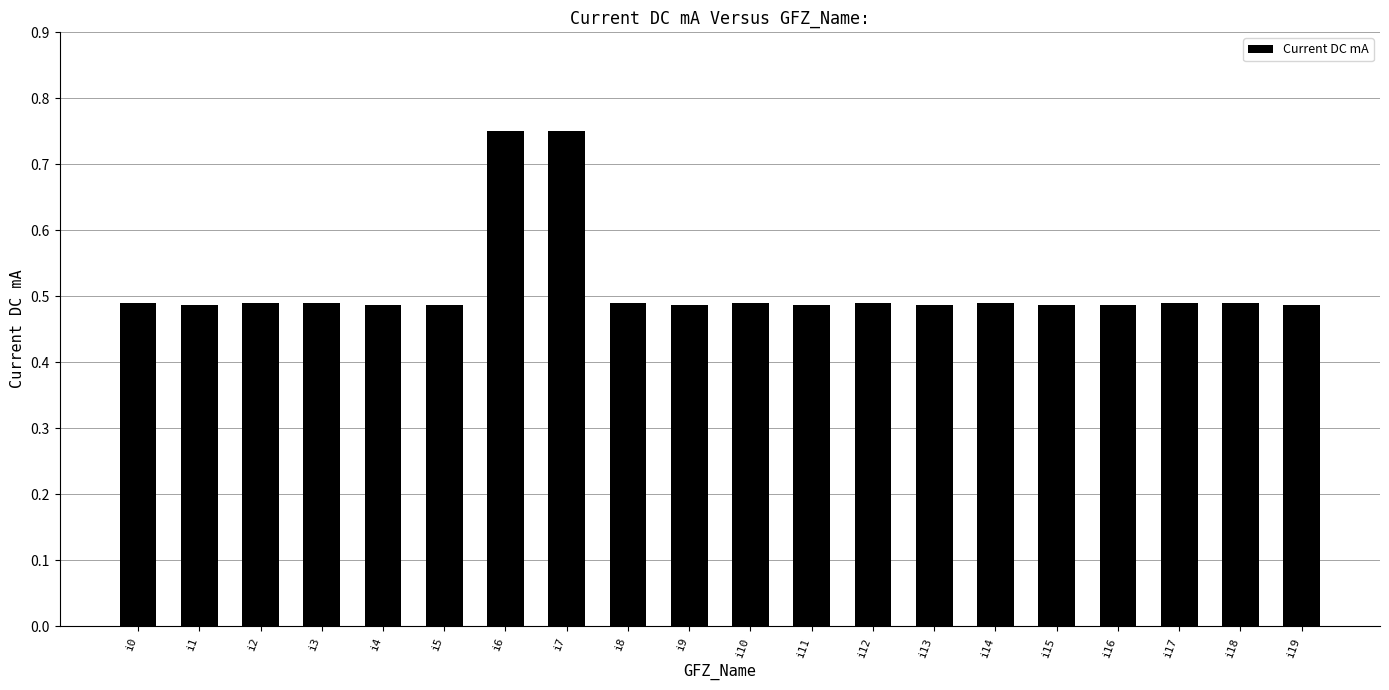

Count the values in the range 0 to 1.

20